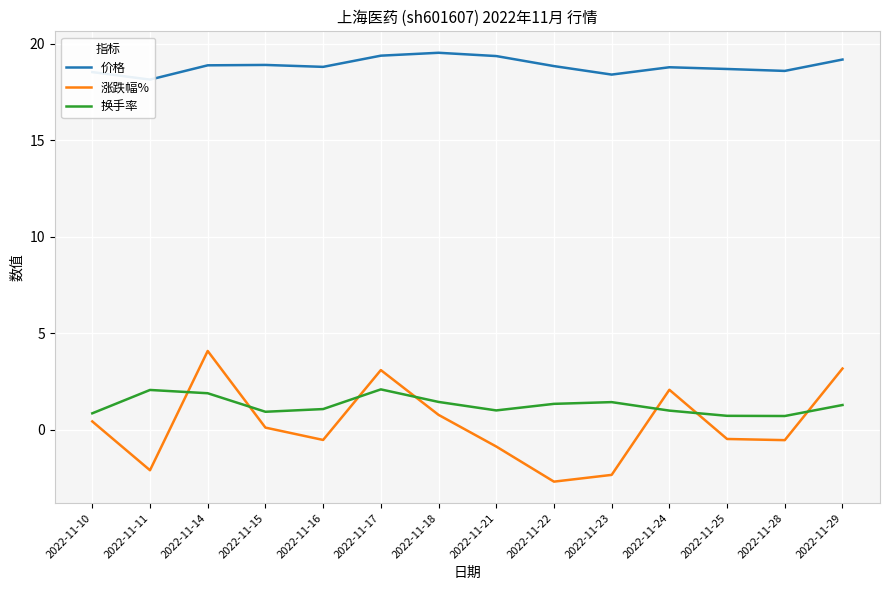

List the labels in order of 价格 value, largest first.

2022-11-18, 2022-11-17, 2022-11-21, 2022-11-29, 2022-11-15, 2022-11-14, 2022-11-22, 2022-11-16, 2022-11-24, 2022-11-25, 2022-11-28, 2022-11-10, 2022-11-23, 2022-11-11